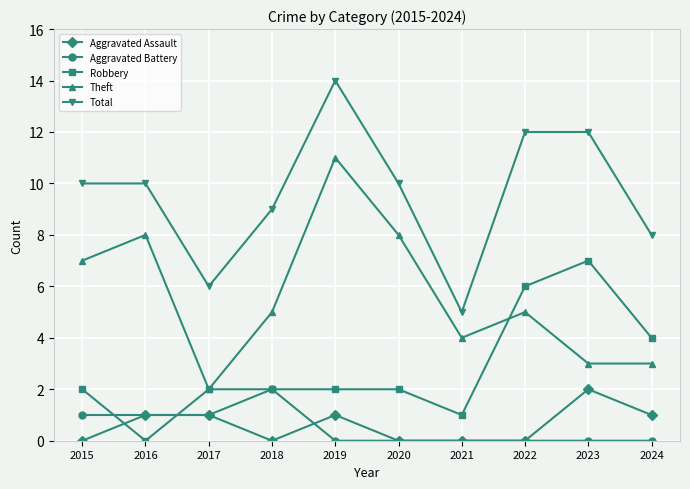

How many data points does each series have?

10